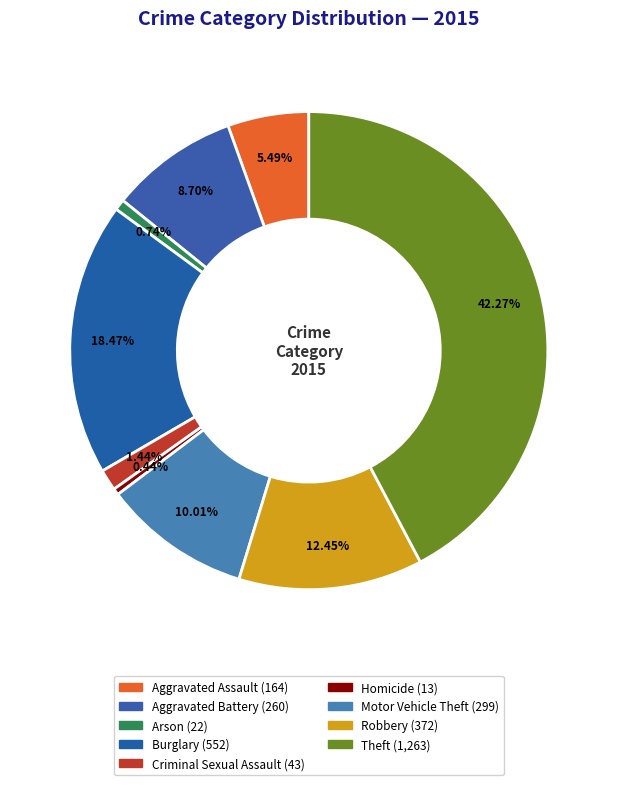

Does any single category account for the majority?

No